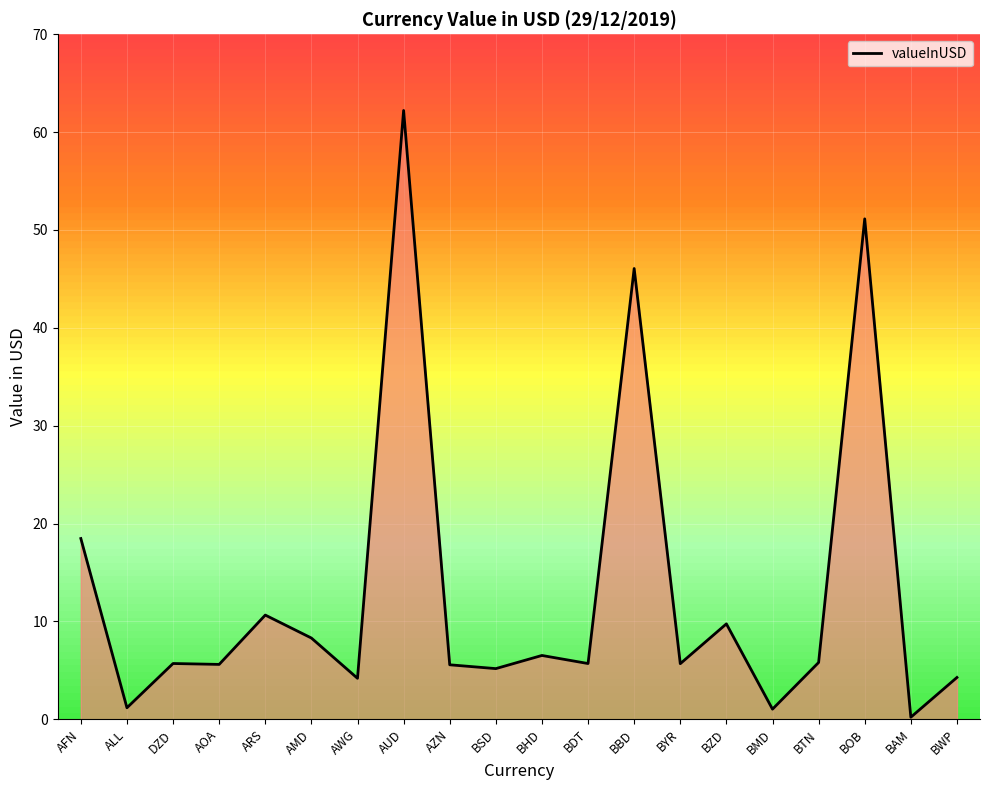

True or false: the data shows 46.1 at BBD.

True